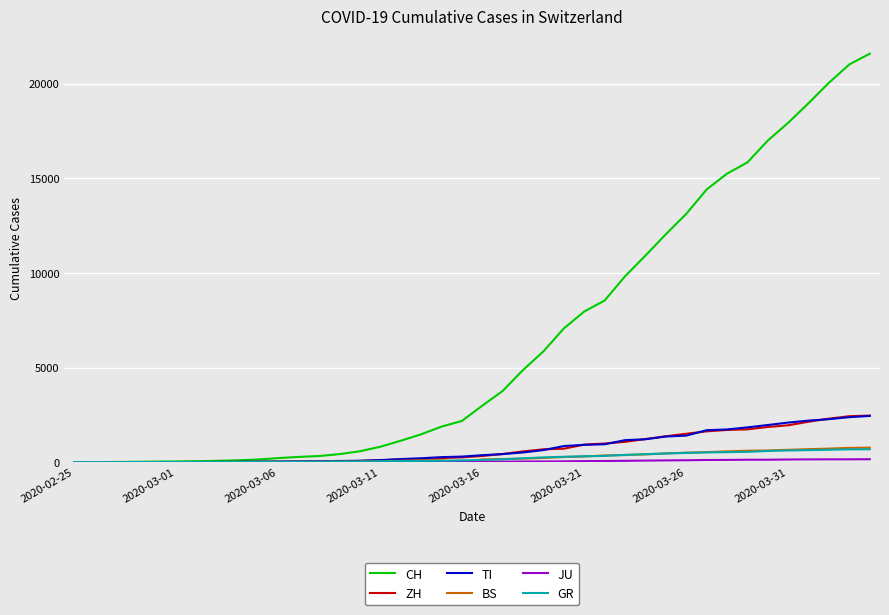

What is the highest value of the ZH series?

2461